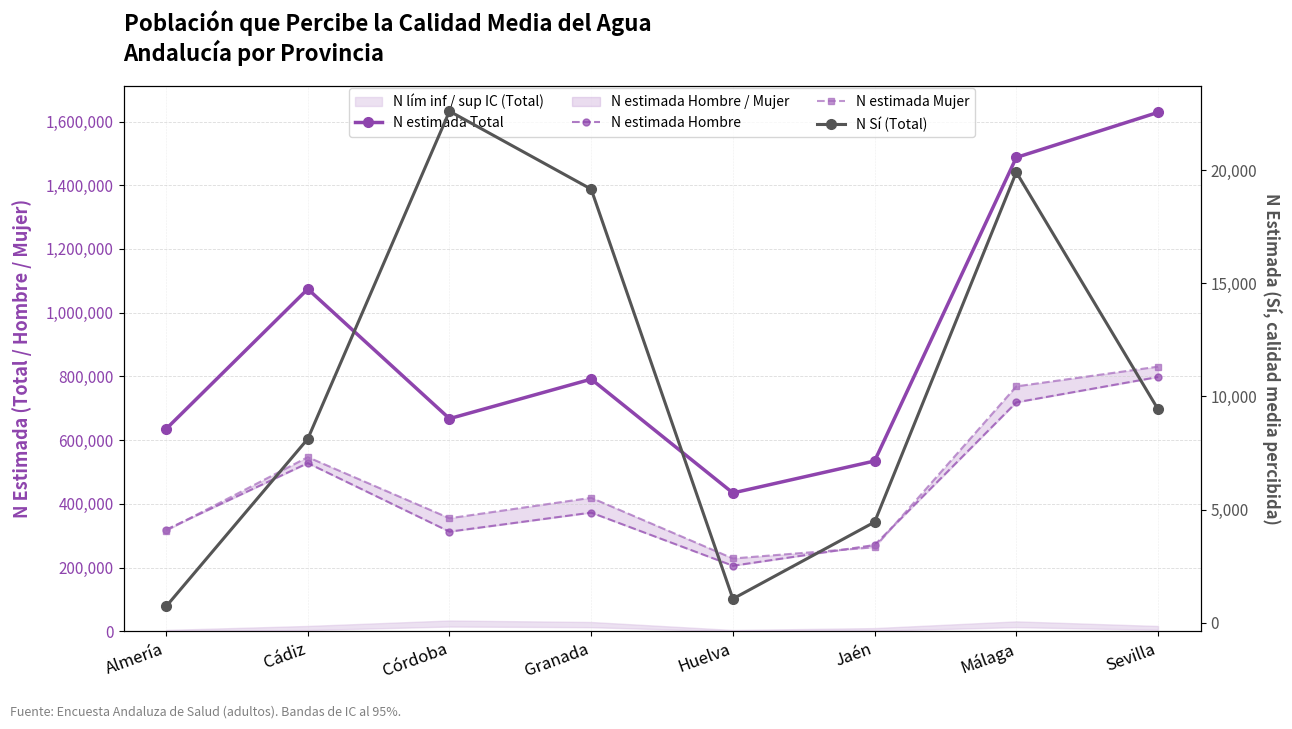

Is it true that N Sí (Total) equals 7378 at Jaén?

False